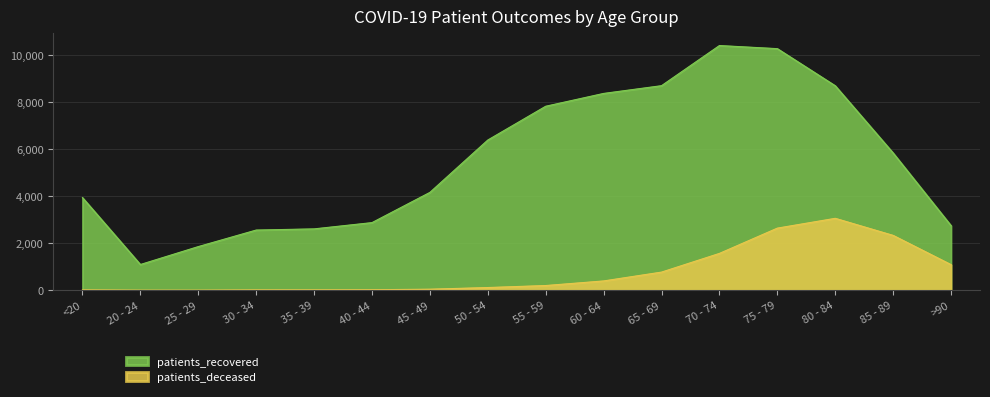

Reading left to right, extract all data points from this chart.

patients_recovered: <20=3933	20 - 24=1092	25 - 29=1853	30 - 34=2555	35 - 39=2605	40 - 44=2871	45 - 49=4154	50 - 54=6377	55 - 59=7811	60 - 64=8355	65 - 69=8684	70 - 74=10388	75 - 79=10256	80 - 84=8680	85 - 89=5825	>90=2741
patients_deceased: <20=15	20 - 24=3	25 - 29=3	30 - 34=15	35 - 39=16	40 - 44=22	45 - 49=44	50 - 54=115	55 - 59=200	60 - 64=395	65 - 69=770	70 - 74=1564	75 - 79=2637	80 - 84=3053	85 - 89=2328	>90=1086